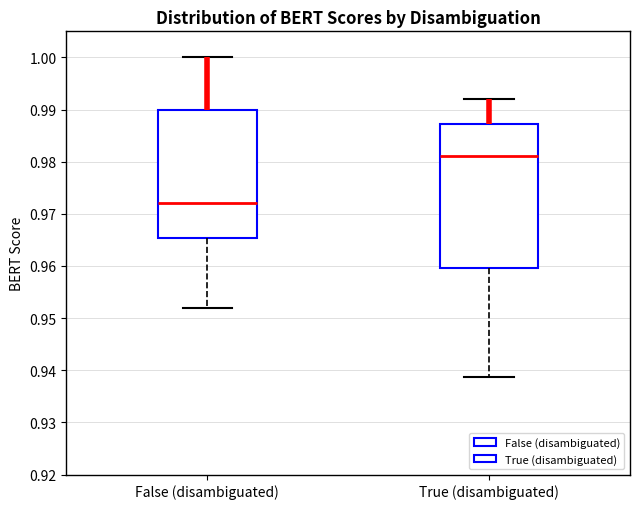

Reading left to right, transcribe this box plot: for each box, give where its median line is, the range the box spans, and where its two whiskers end, as read against the y-axis. The values are not printed on the chart, so give them approximately, as read against the axis.

False (disambiguated): median 0.972, box 0.965 to 0.990, whiskers 0.952 to 1.000
True (disambiguated): median 0.981, box 0.960 to 0.987, whiskers 0.939 to 0.992